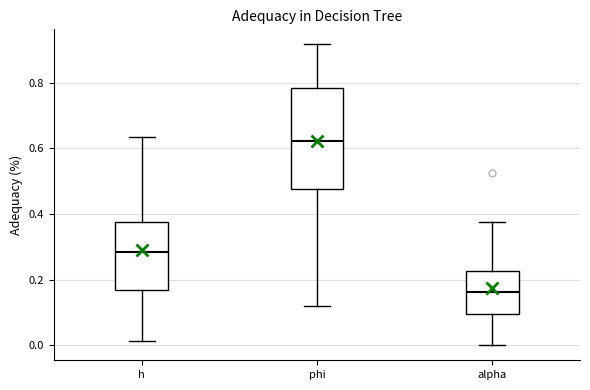

Reading left to right, read every box against the y-axis: the position of its median line, the range the box covers, and the ends of its whiskers. The values are not printed on the chart, so give them approximately, as read against the axis.

h: median 0.28, box 0.16 to 0.38, whiskers 0.02 to 0.64
phi: median 0.62, box 0.48 to 0.78, whiskers 0.12 to 0.92
alpha: median 0.16, box 0.10 to 0.22, whiskers 0.00 to 0.38